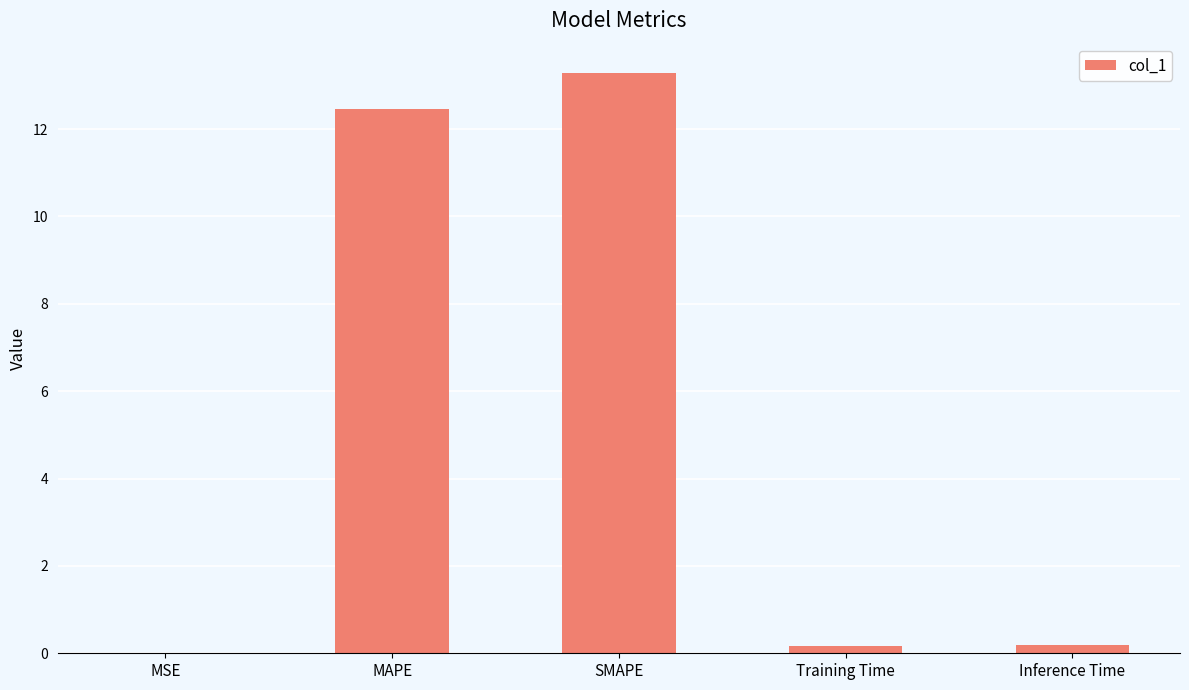

Does the chart contain stacked bars?

No